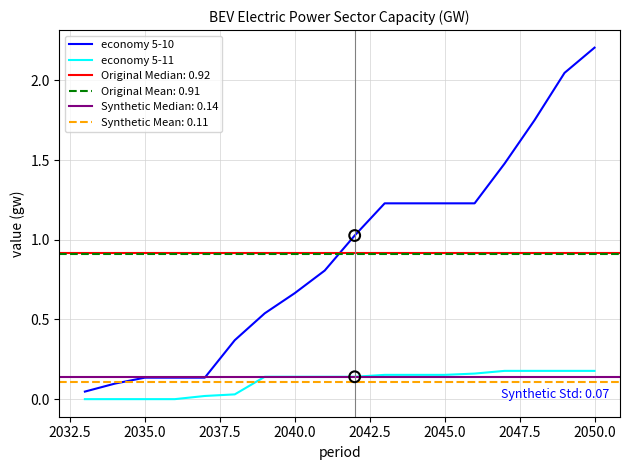

Which series has the widest spread of Y values?

economy 5-10